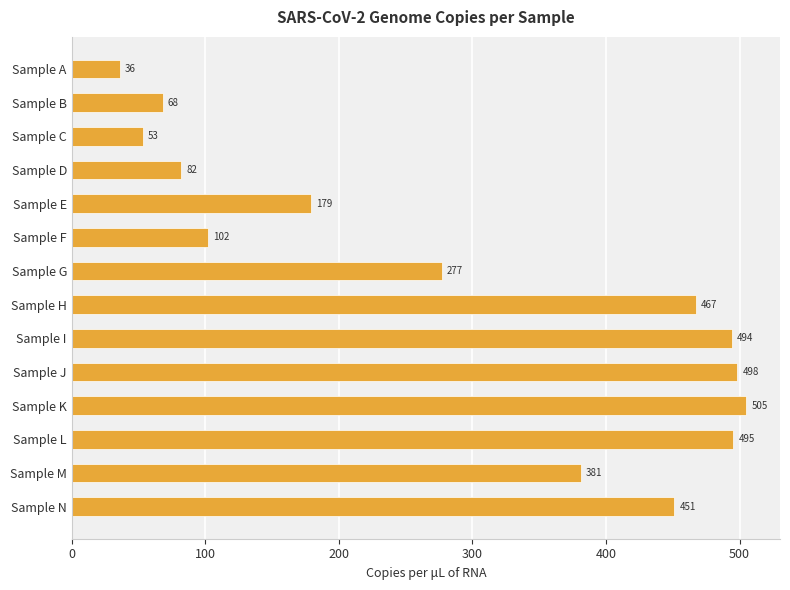

What is the difference between the maximum and second lowest values?

452